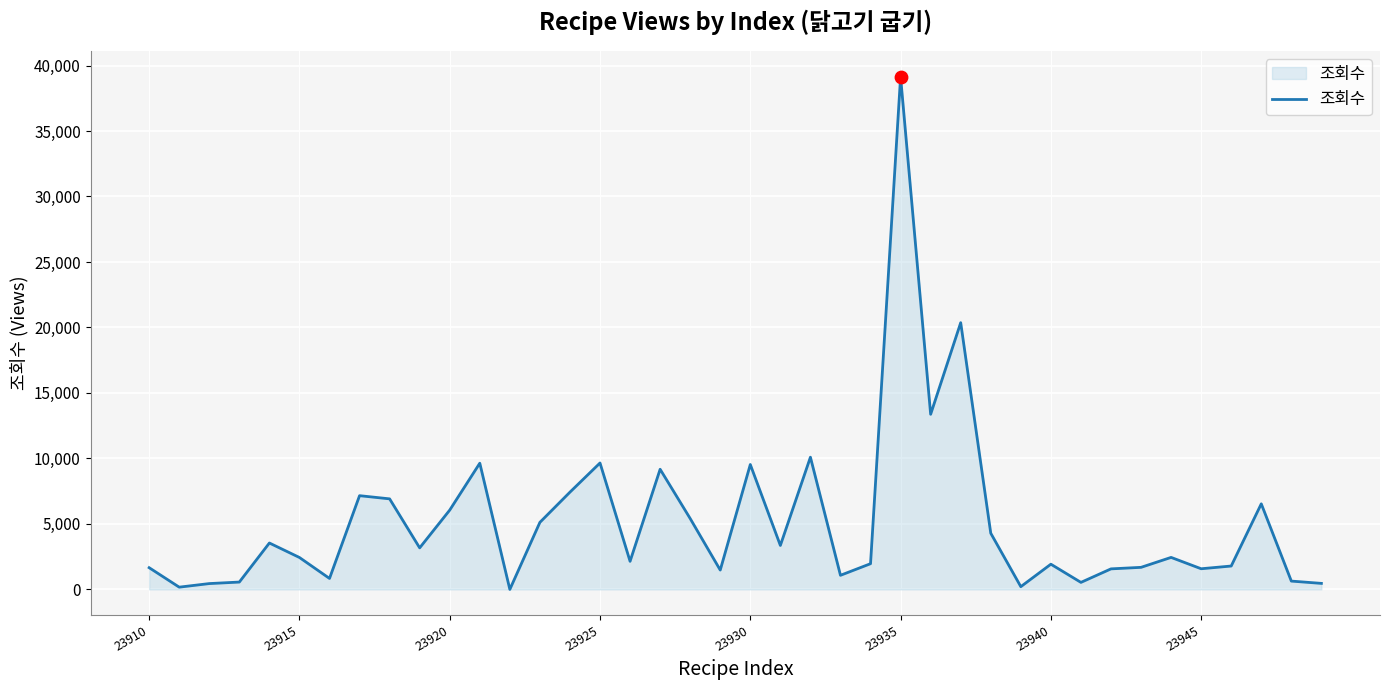

What is the maximum value shown in the chart?

39139